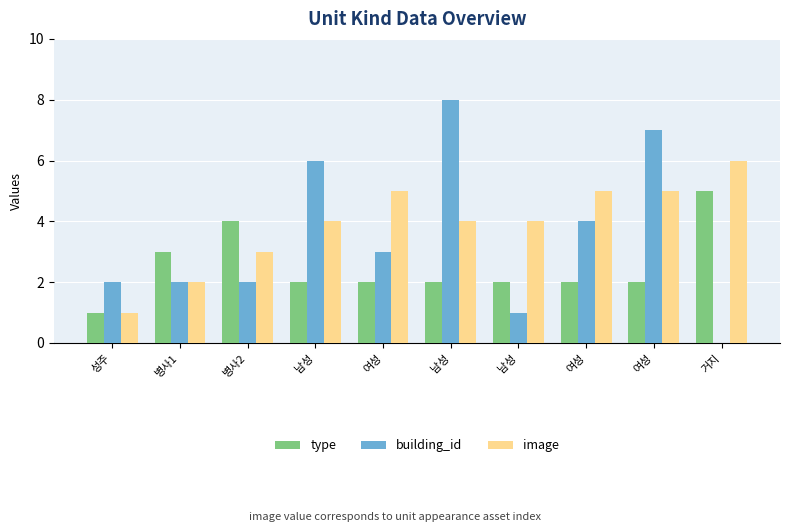

Which category has the highest value across all series?

남성